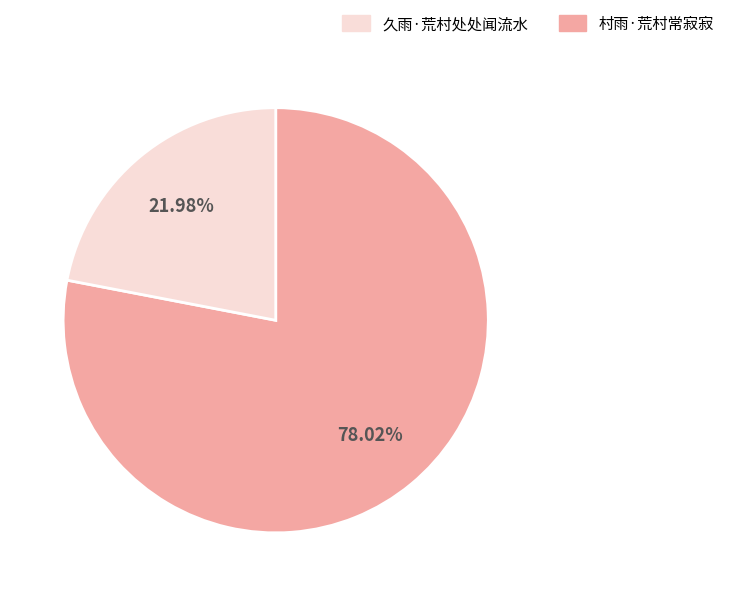

Does any single category account for the majority?

Yes